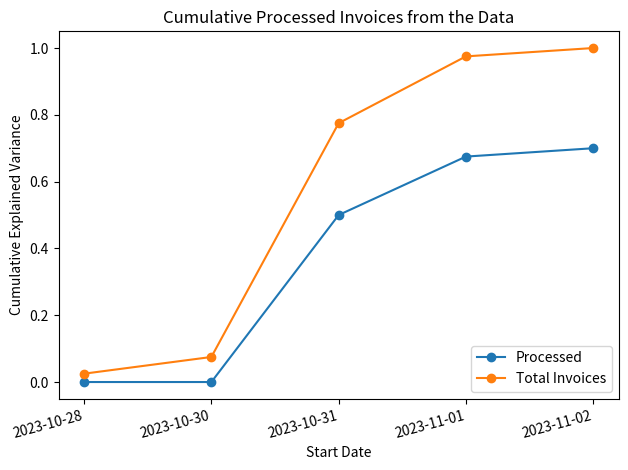

Which series has the largest total across all categories?

Total Invoices